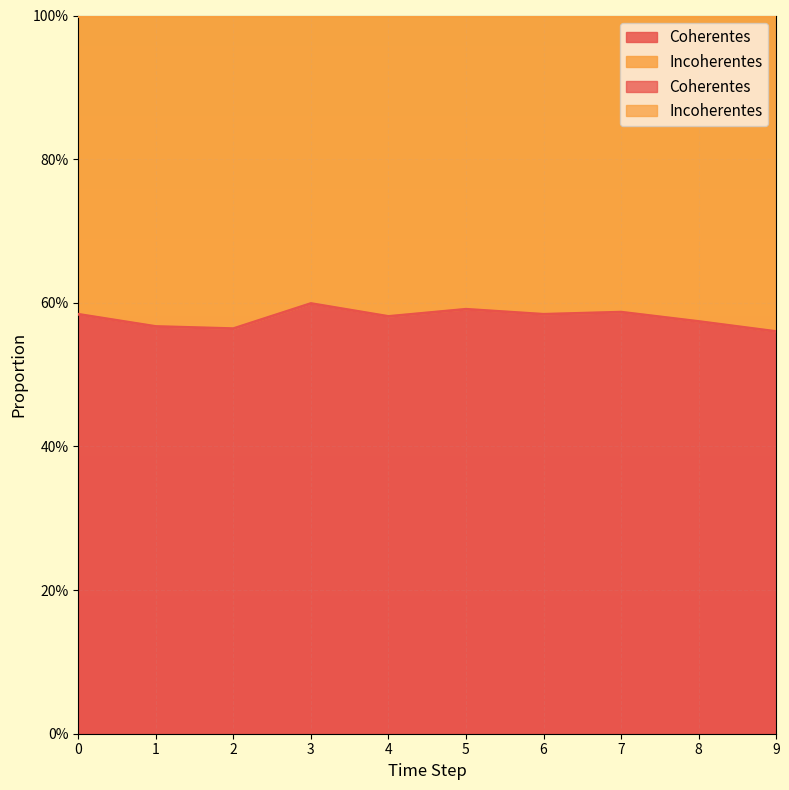

Count the Coherentes values in the range 0 to 1.

10